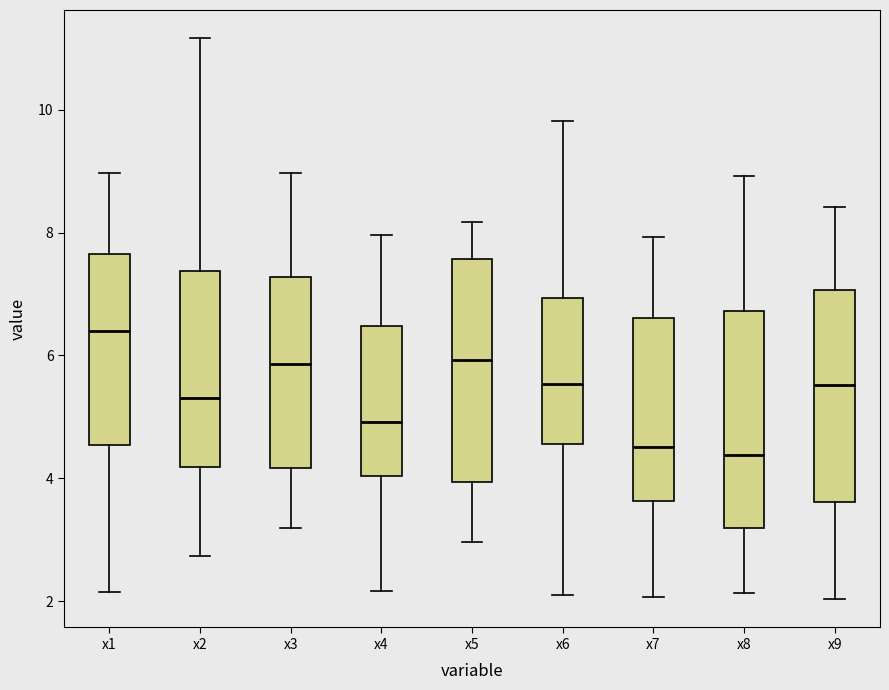

Where does the lower whisker of the box for x9 end on the y-axis? The values are not printed on the chart, so give them approximately, as read against the axis.

2.0